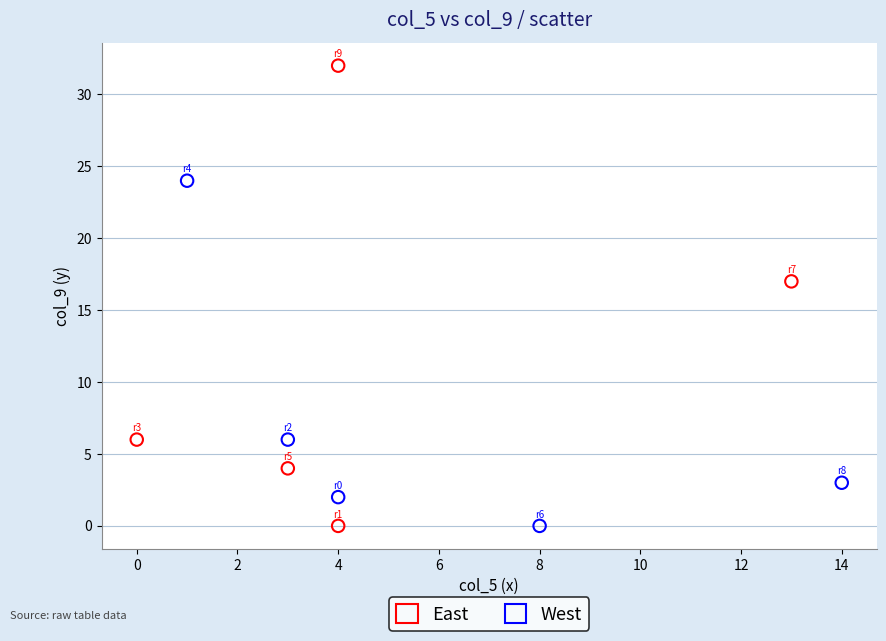

Which series has the largest Y range (max minus min)?

East